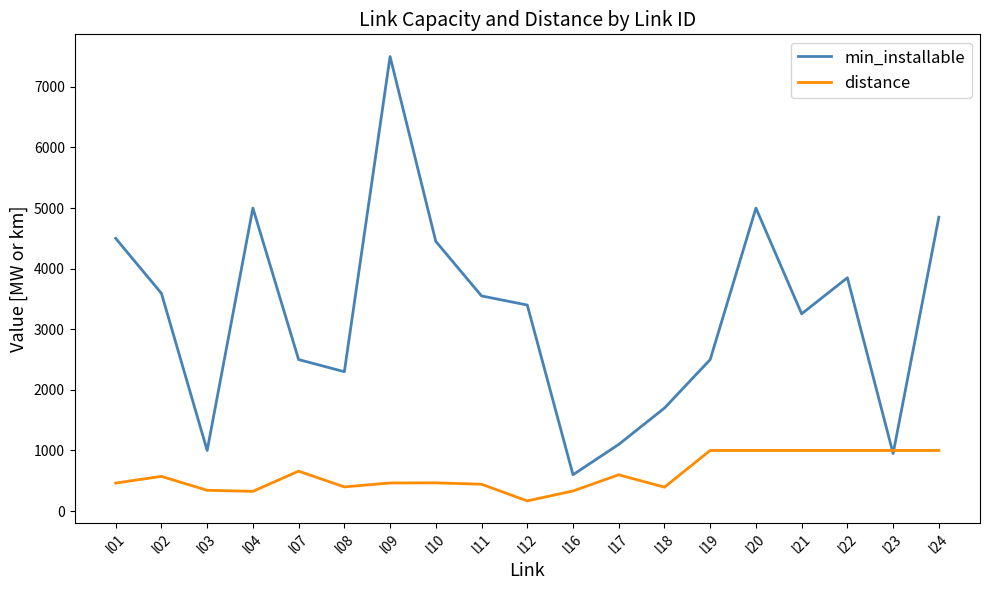

Where is min_installable nearest to the value 4050?

l22